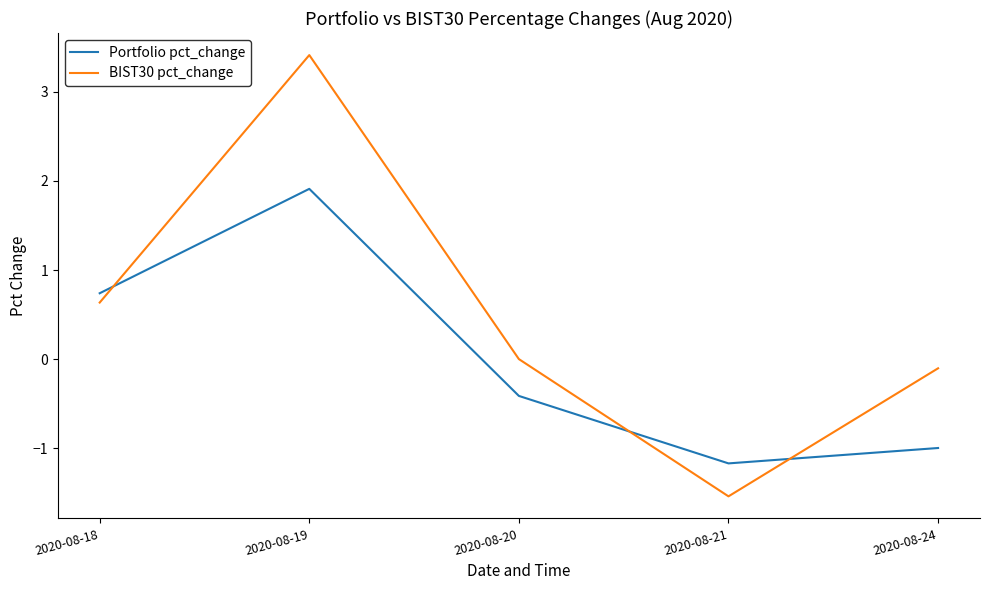

True or false: BIST30 pct_change has more than 2 points higher than both neighbors.

False